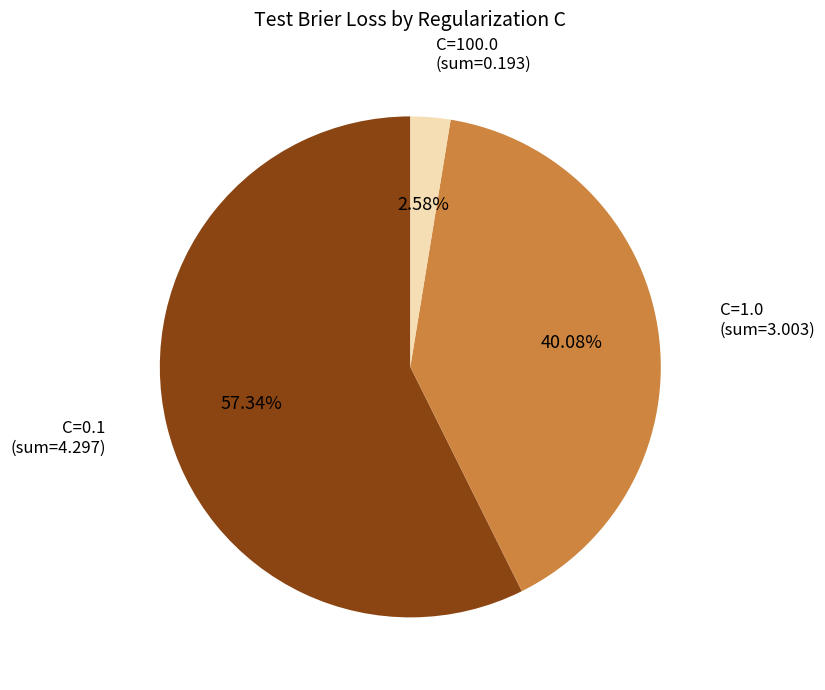

Is there any slice that represents more than half of the pie?

Yes